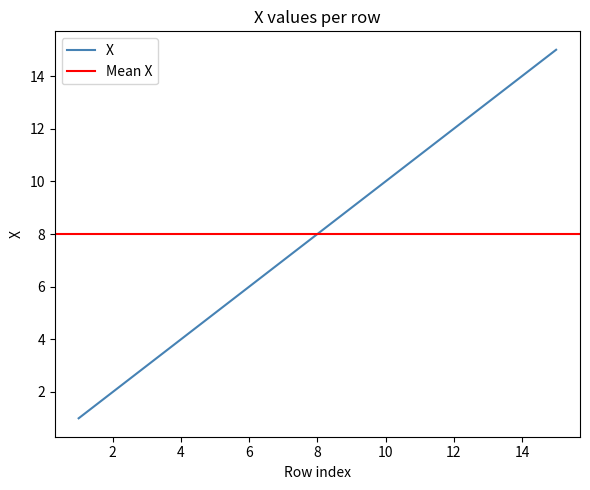

Rank the categories by value from lowest to highest.

1, 2, 3, 4, 5, 6, 7, 8, 9, 10, 11, 12, 13, 14, 15